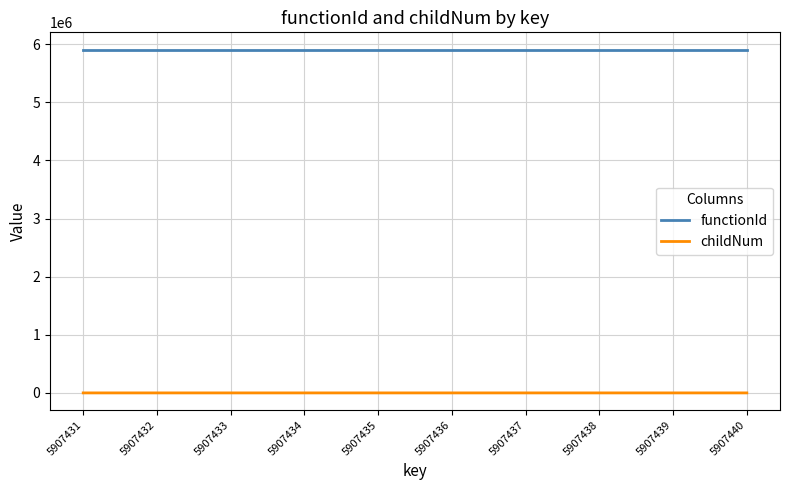

True or false: childNum and functionId cross at least once.

False